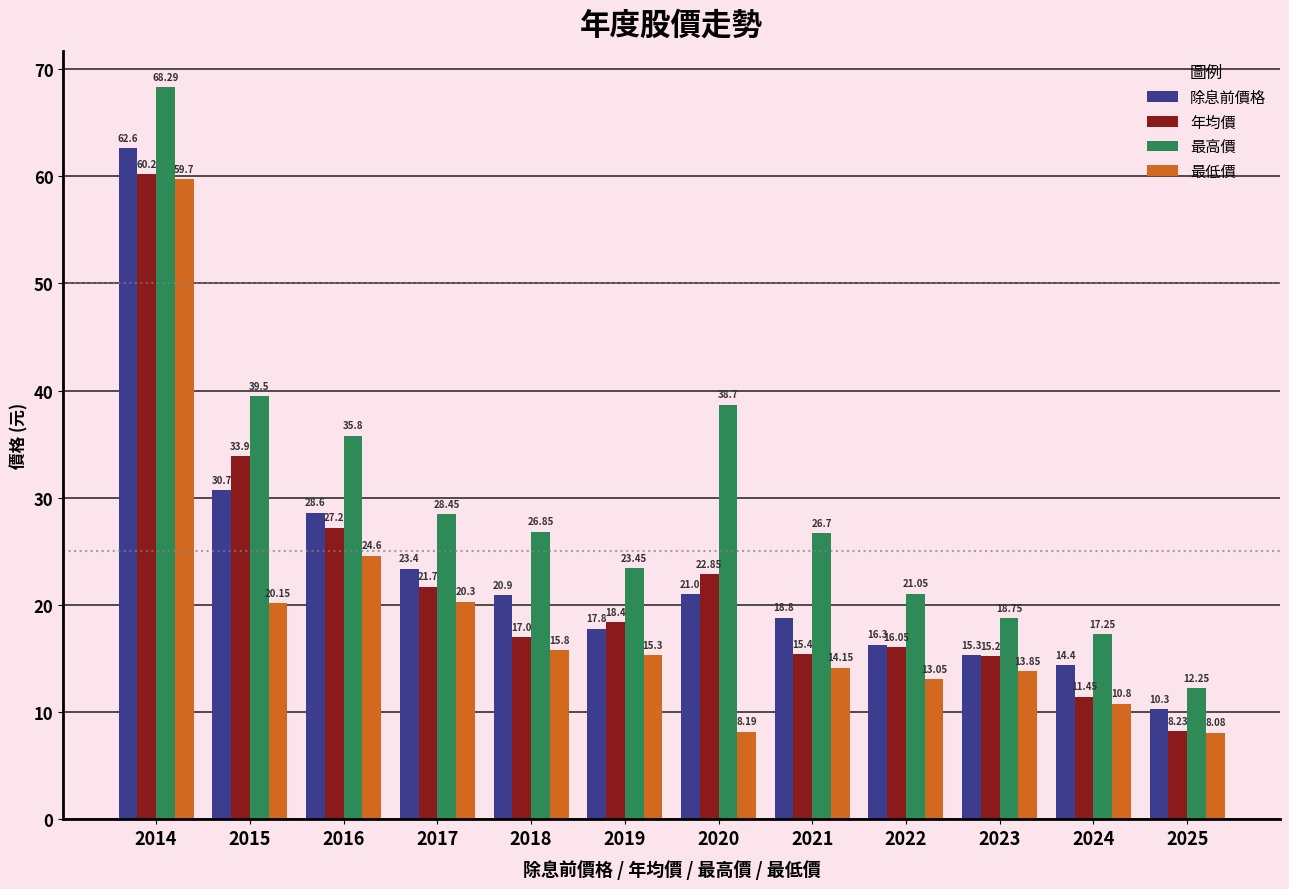

At how many categories does at least one series exceed 43?

1